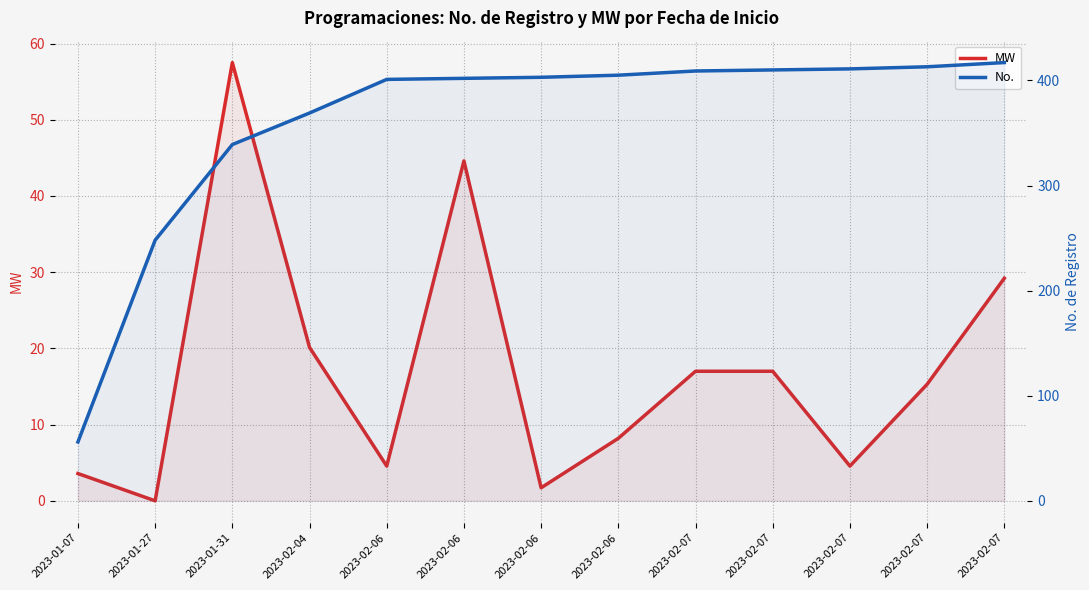

What is the average value of the MW series?

17.2